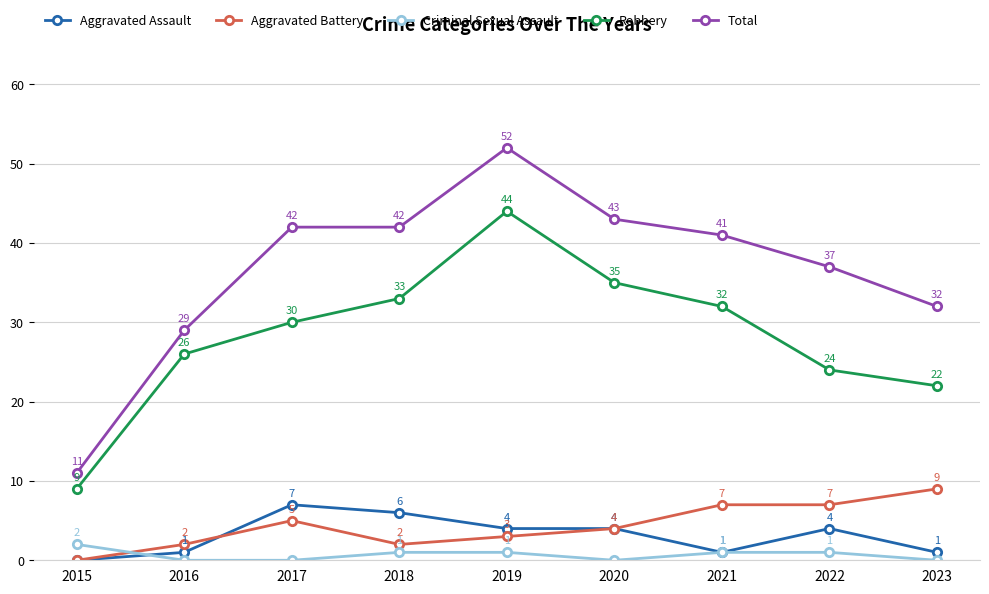

Reading left to right, transcribe all the data shown in this chart.

Aggravated Assault: 2015=0	2016=1	2017=7	2018=6	2019=4	2020=4	2021=1	2022=4	2023=1
Aggravated Battery: 2015=0	2016=2	2017=5	2018=2	2019=3	2020=4	2021=7	2022=7	2023=9
Criminal Sexual Assault: 2015=2	2016=0	2017=0	2018=1	2019=1	2020=0	2021=1	2022=1	2023=0
Robbery: 2015=9	2016=26	2017=30	2018=33	2019=44	2020=35	2021=32	2022=24	2023=22
Total: 2015=11	2016=29	2017=42	2018=42	2019=52	2020=43	2021=41	2022=37	2023=32